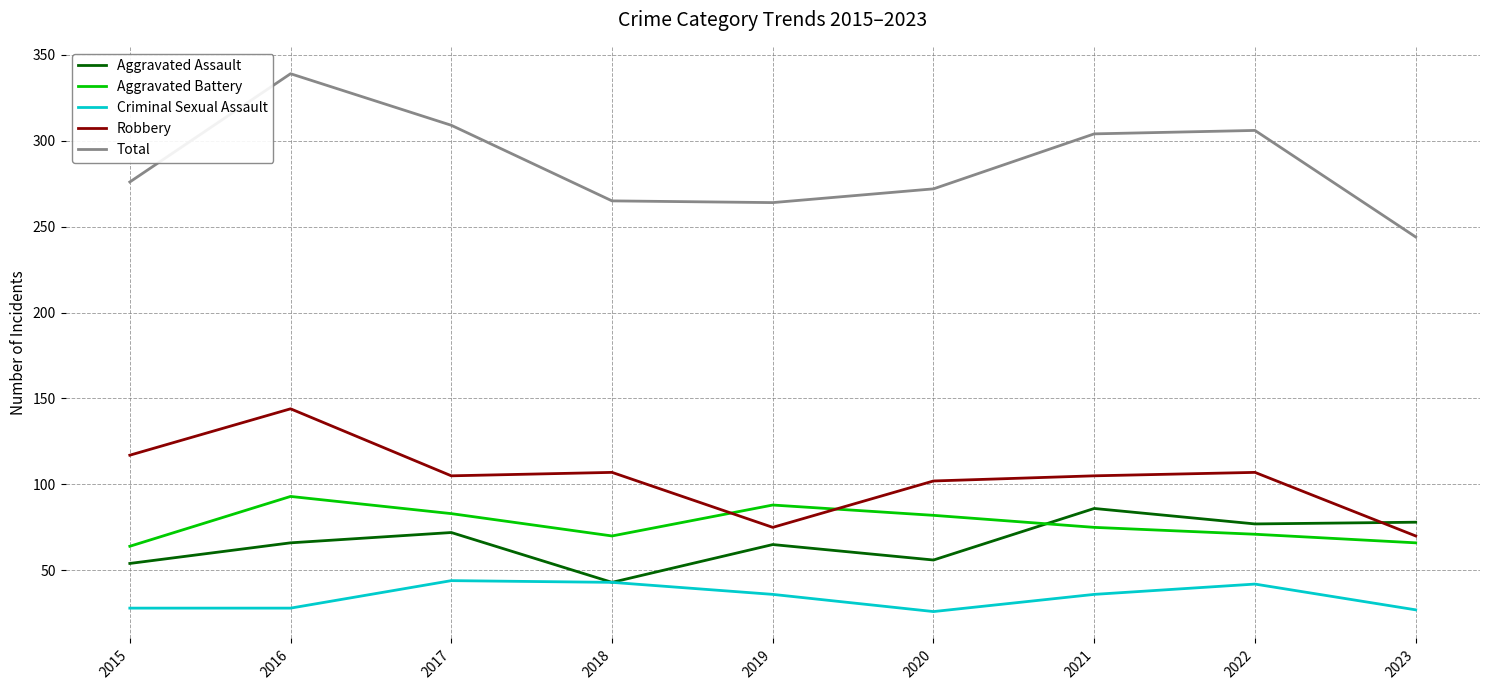

What is the approximate value of Criminal Sexual Assault at 2018?

43